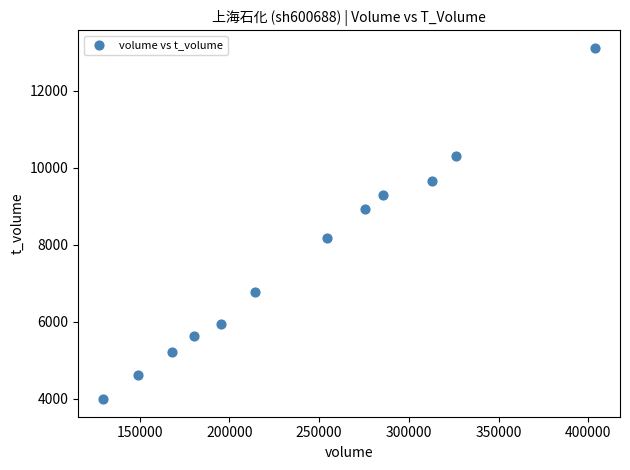

What is the average Y value?

7637